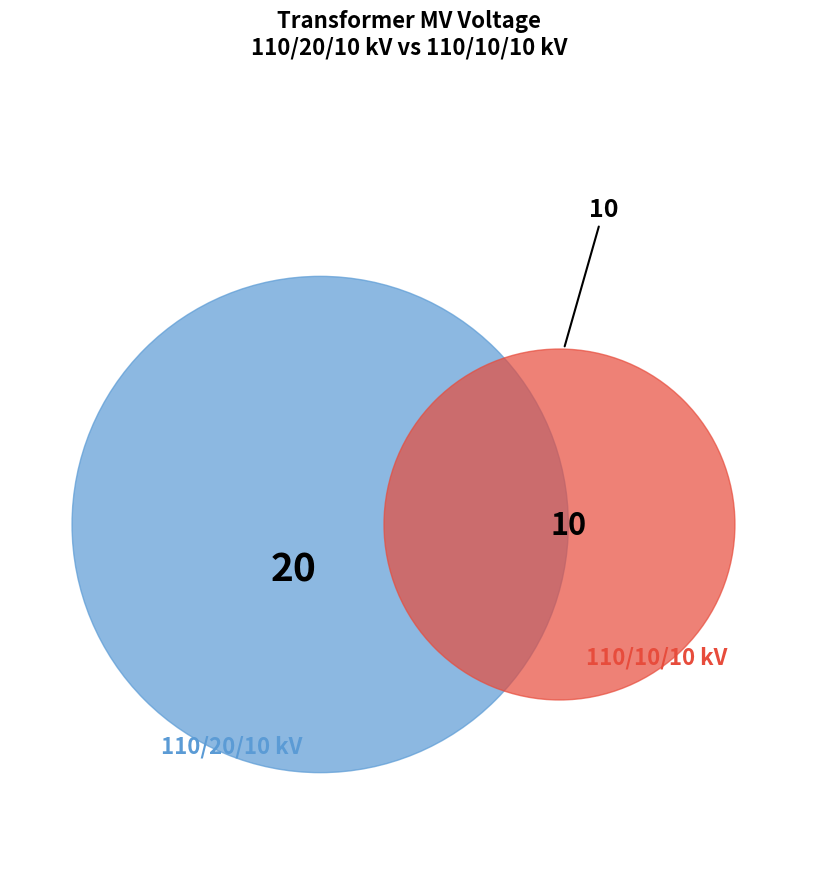

To the nearest percent, what portion does 63/25/38 MVA 110/20/10 kV represent?

67%